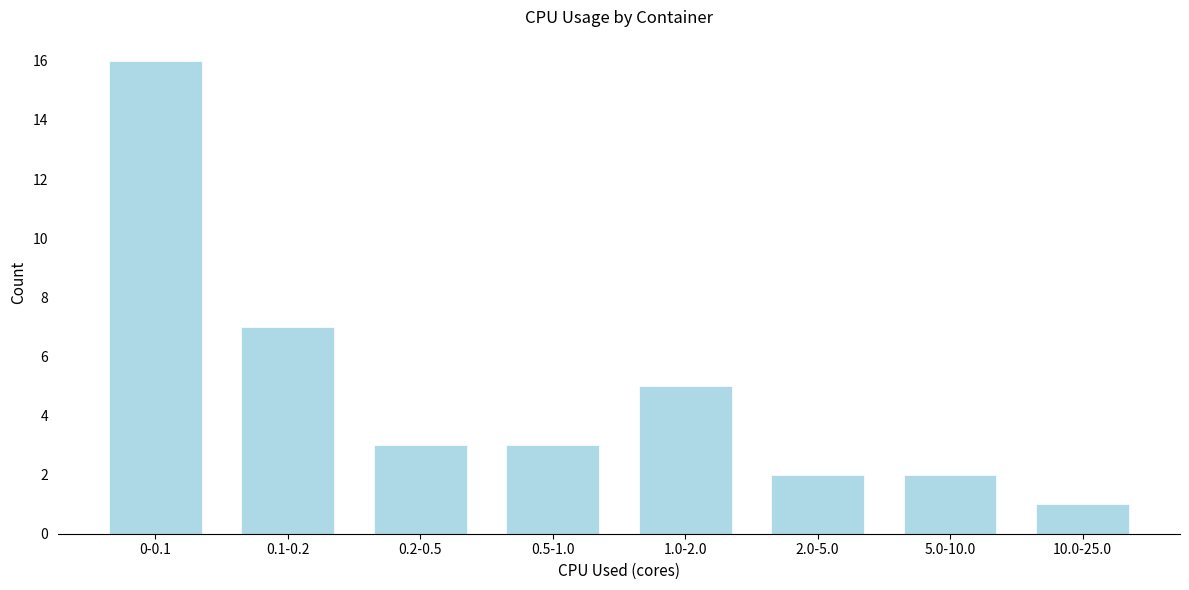

Reading left to right, what are all the values shown in this chart?

16	7	3	3	5	2	2	1